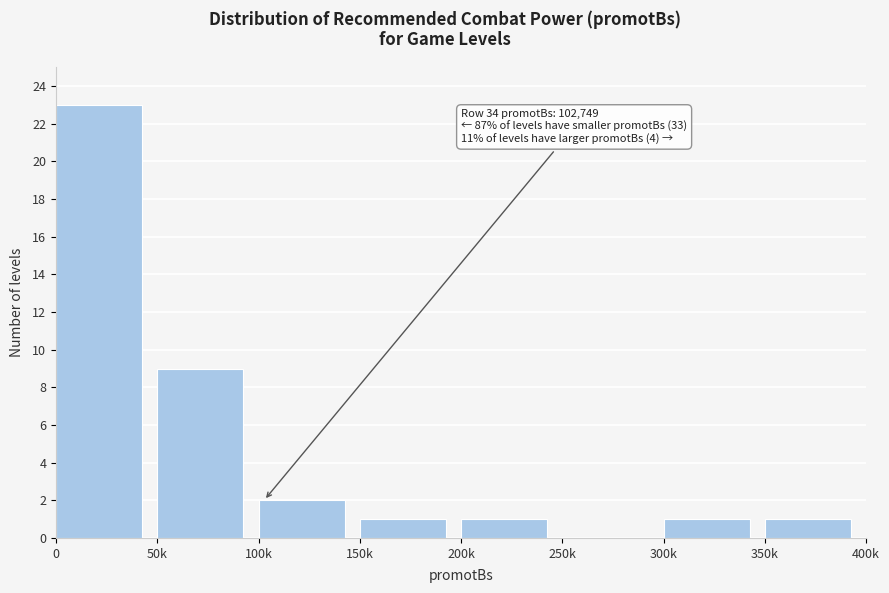

Reading left to right, list all the values displayed in this chart.

0=23	50k=9	100k=2	150k=1	200k=1	250k=0	300k=1	350k=1